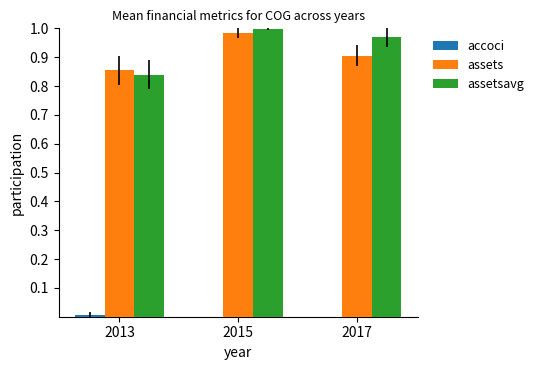

What is the total value across all series at 2013?

1.7